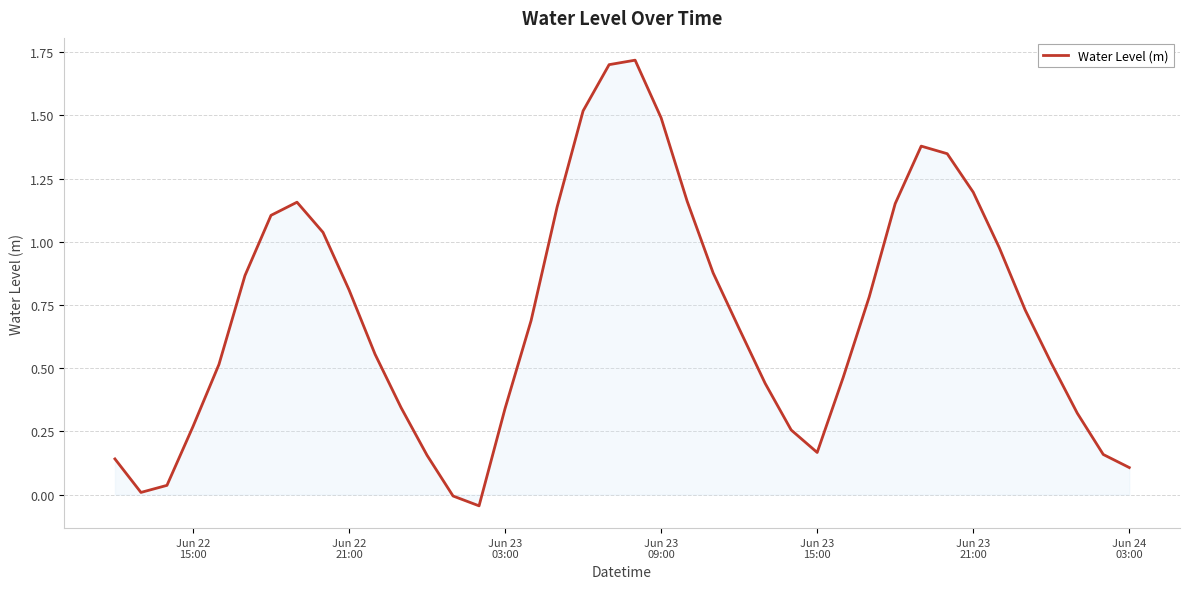

What is the difference between the maximum and minimum values?

1.8